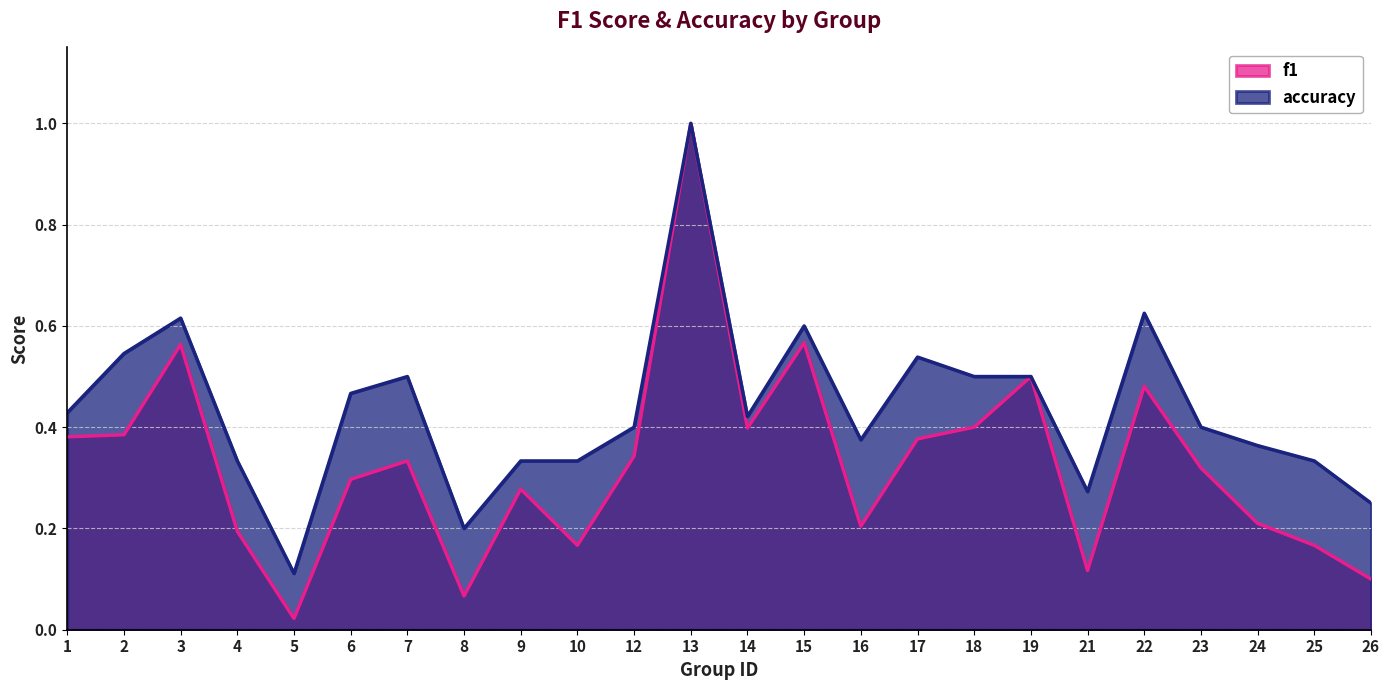

Is it true that f1 equals 0.1 at 7?

False